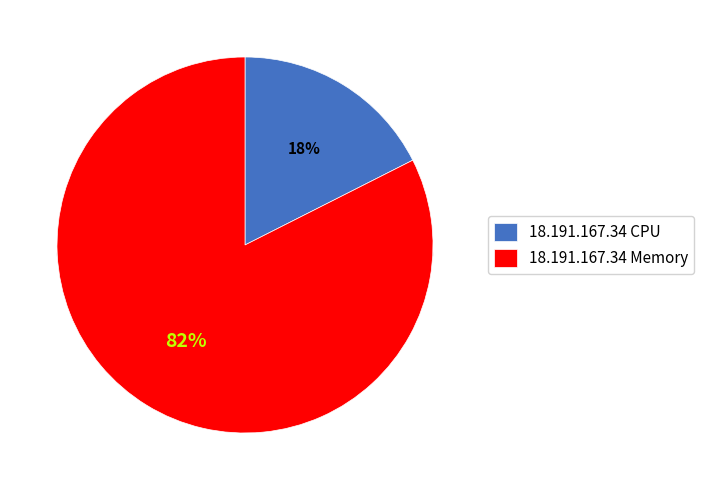

What is the smallest slice in the pie chart?

18.191.167.34 CPU